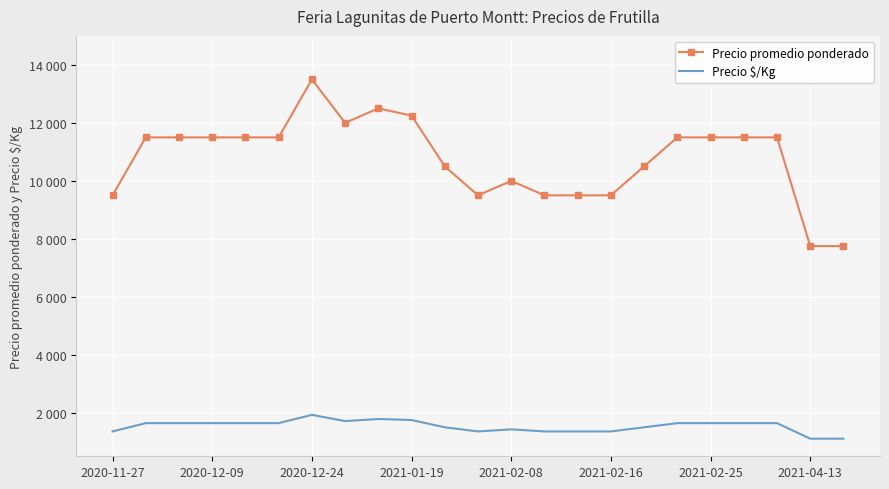

What are all the series names shown in the legend?

Precio promedio ponderado, Precio $/Kg